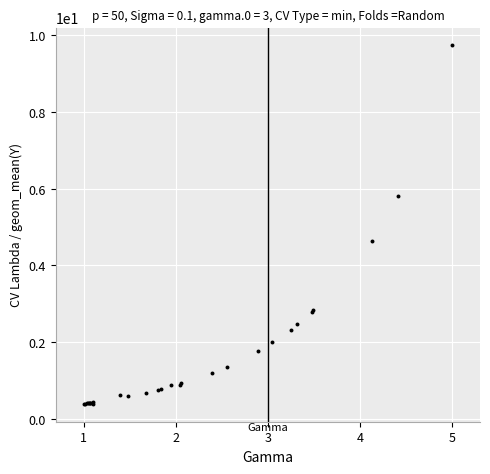

What Y value in the scatter plot is closest to 5?

4.6